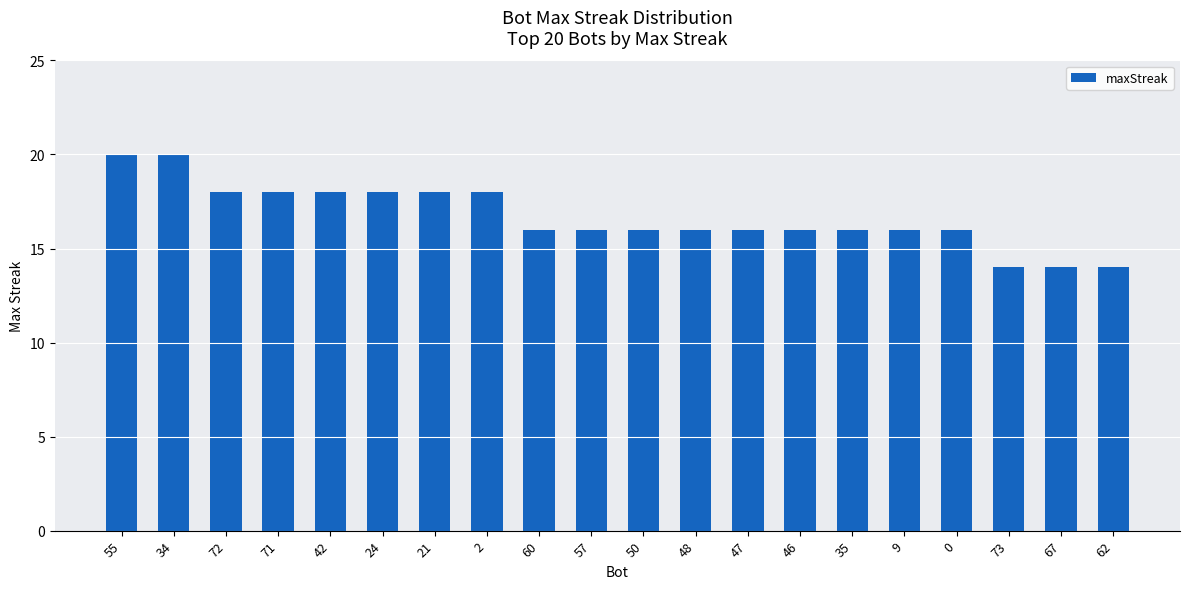

How many categories are shown in the chart?

20